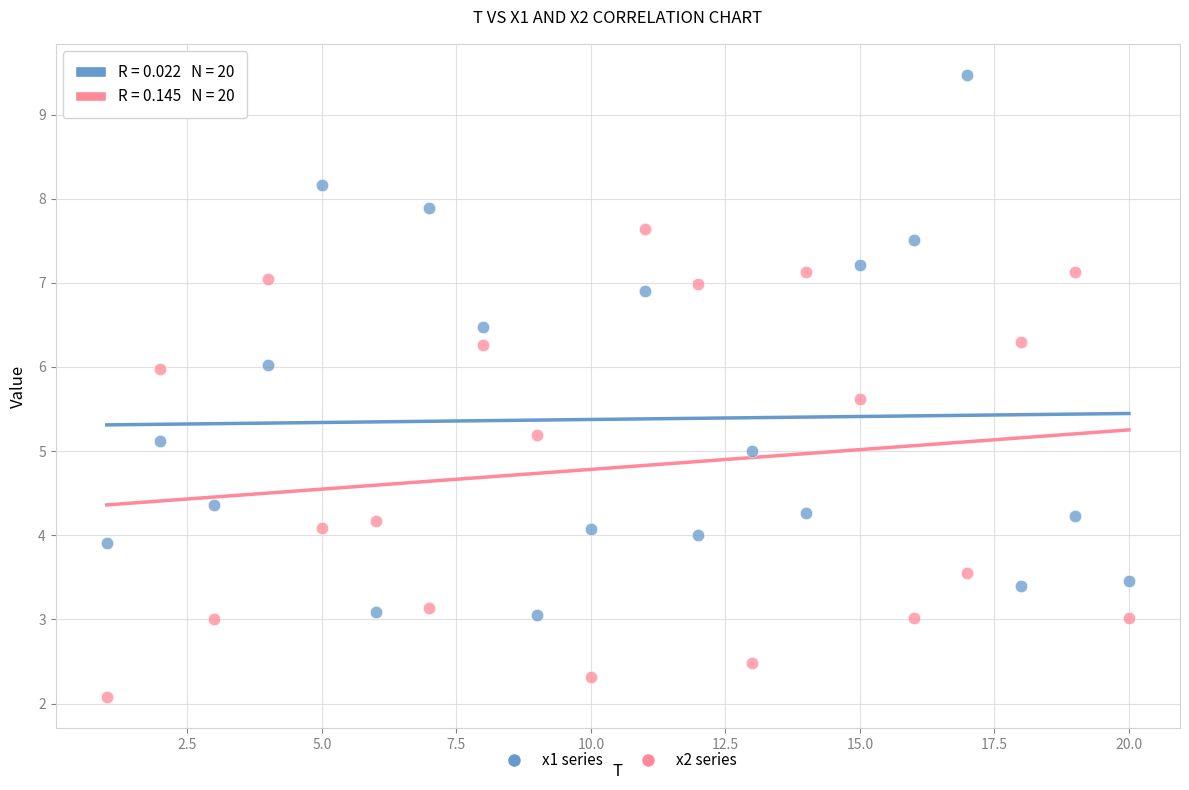

Across all data points, what is the range of X values (max minus min)?

19.0